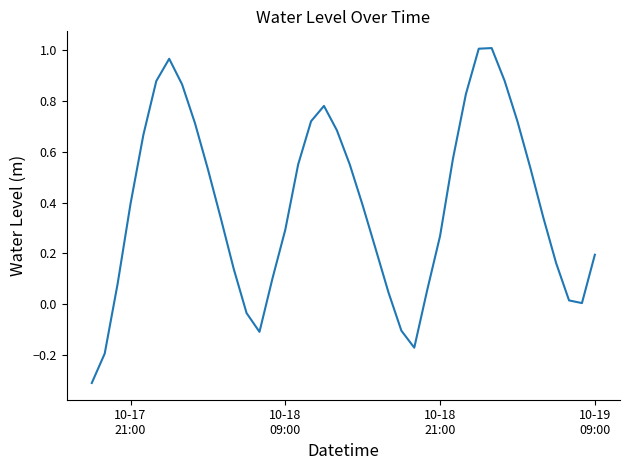

What is the smallest value displayed?

-0.3